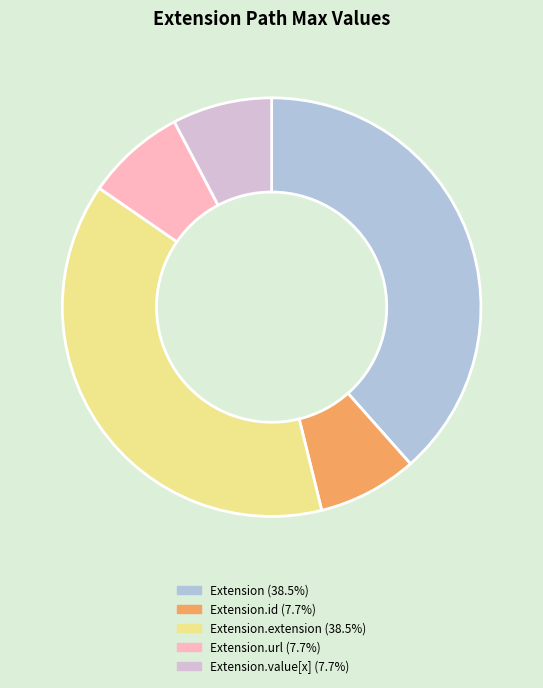

How many slices are in this pie chart?

5